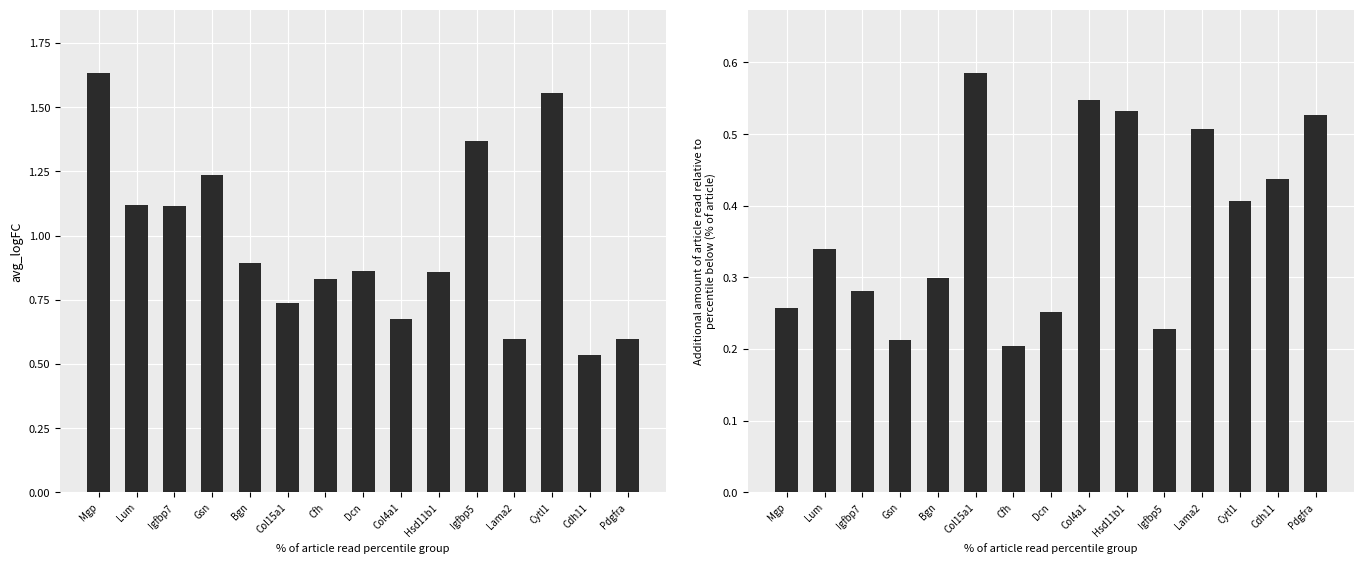

The value of avg_logFC at Lama2 is 1.0. True or false?

False